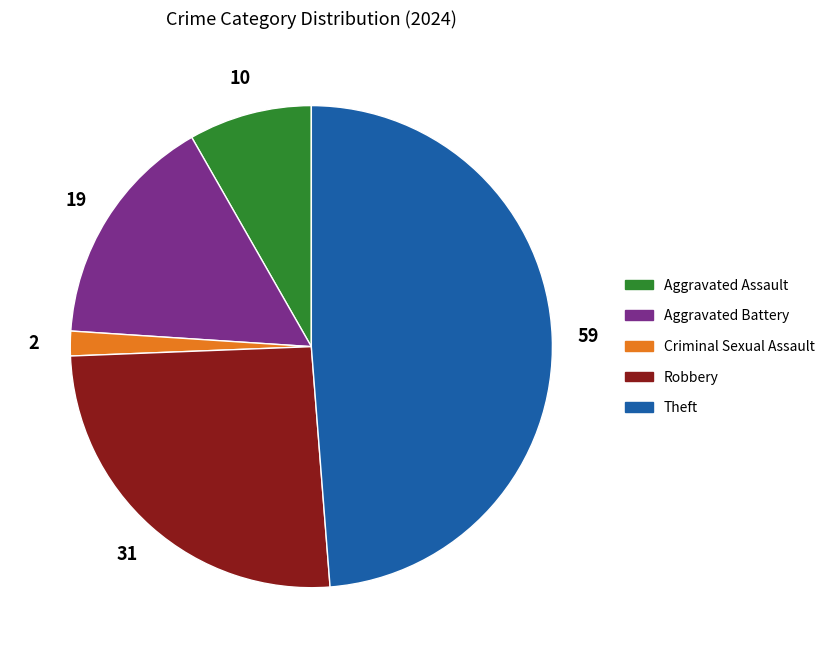

Which has a higher value, Theft or Robbery?

Theft